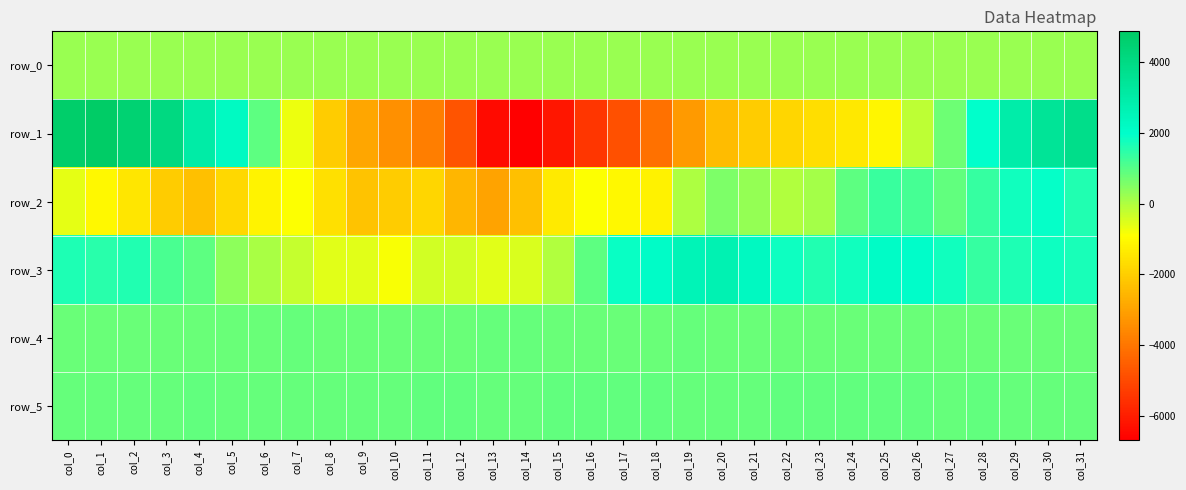

What is the total value across all series at col_23?

1920.4